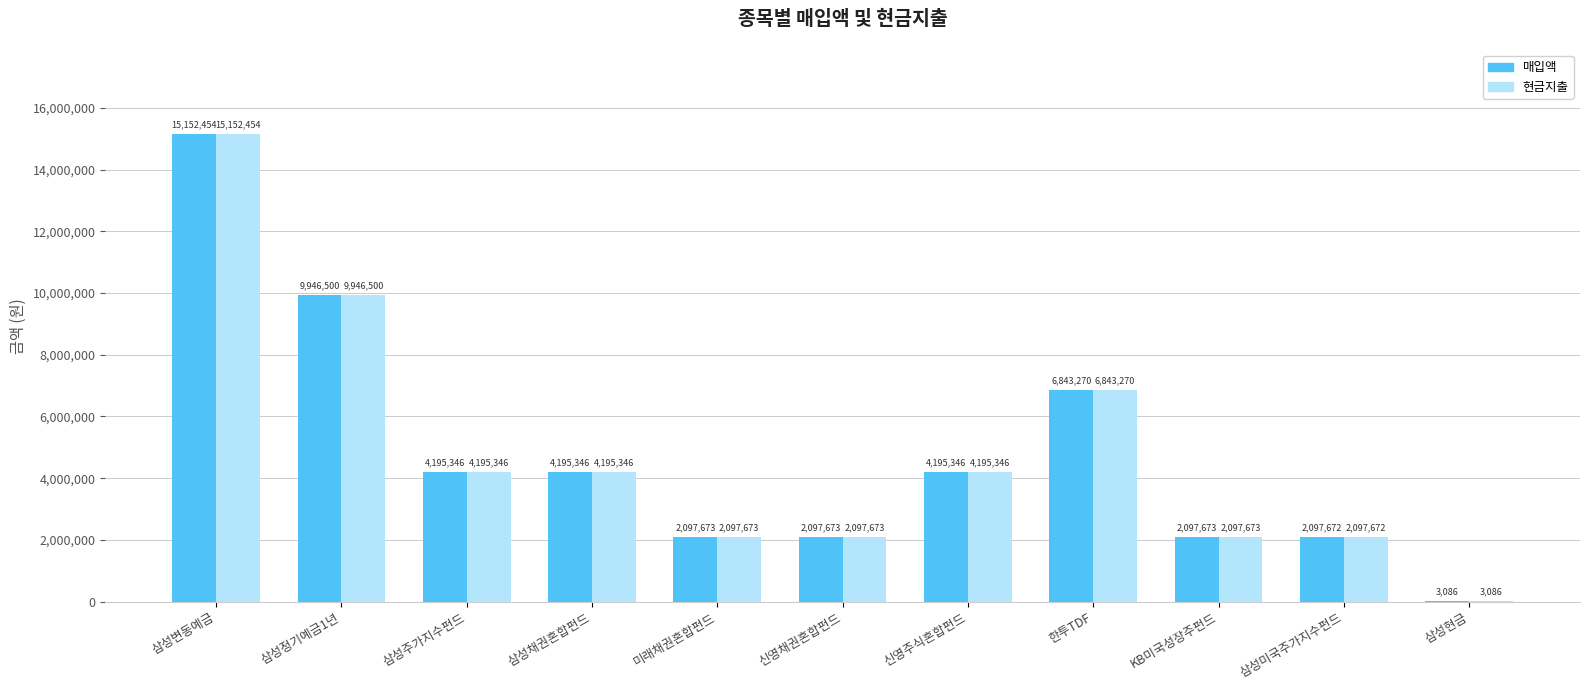

What is the sum of the 매입액 values at 삼성변동예금 and KB미국성장주펀드?

17250127